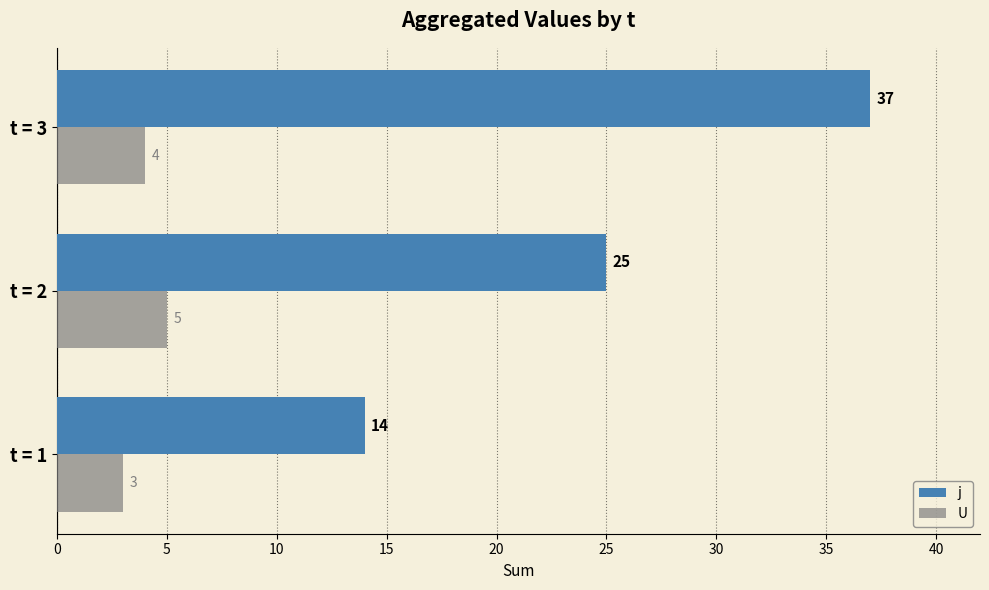

What are all the series names shown in the legend?

j, U